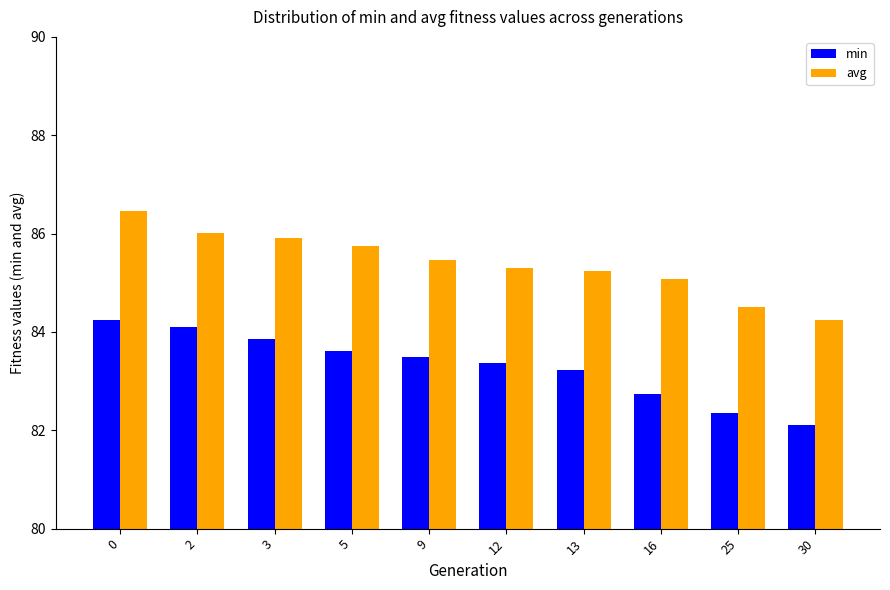

What is the difference between the maximum and minimum values in the min series?

2.1